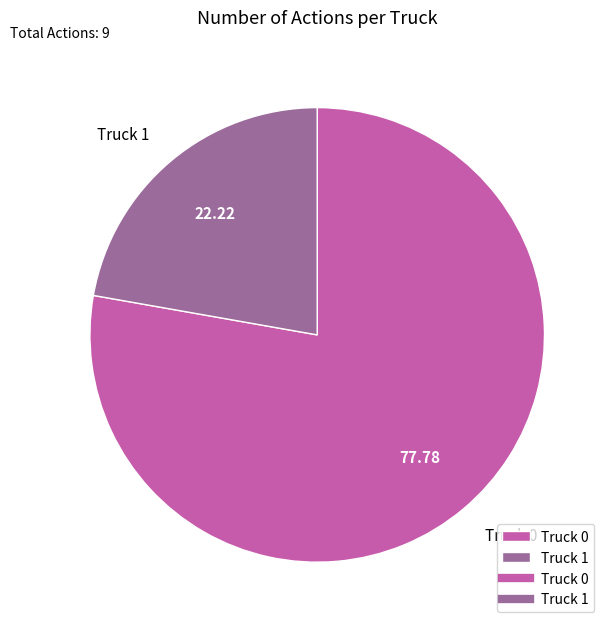

What is the ratio of the value at Truck 1 to the value at Truck 0?

0.3